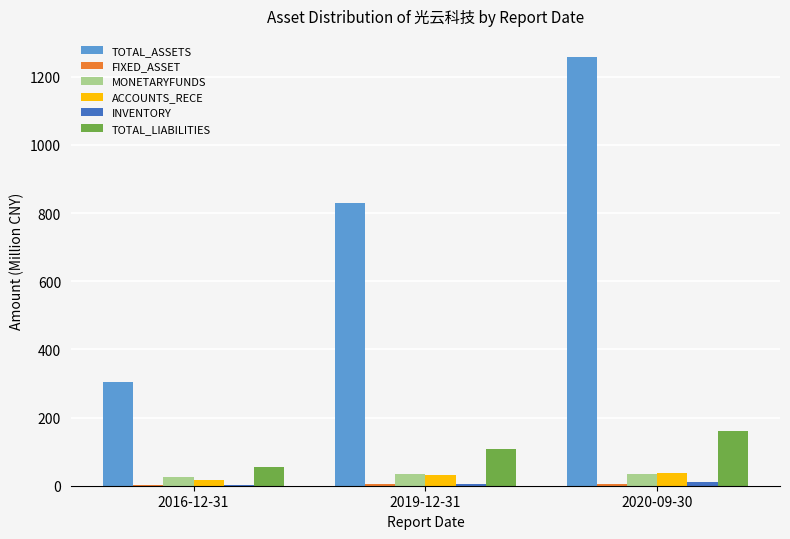

Are the bars horizontal?

No